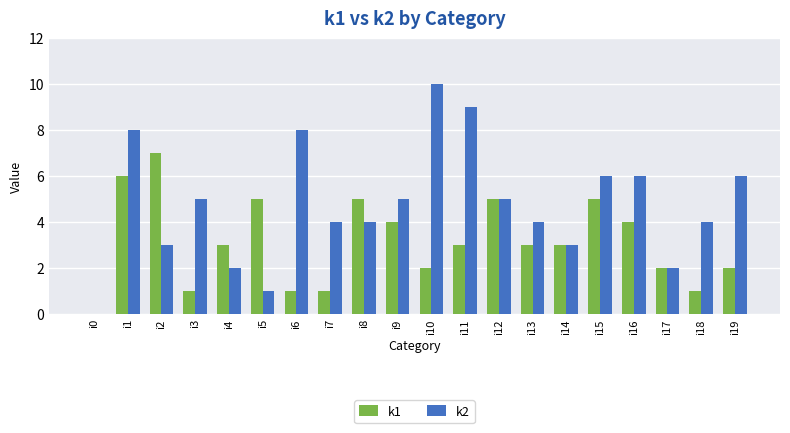

What is the greatest value displayed?

10